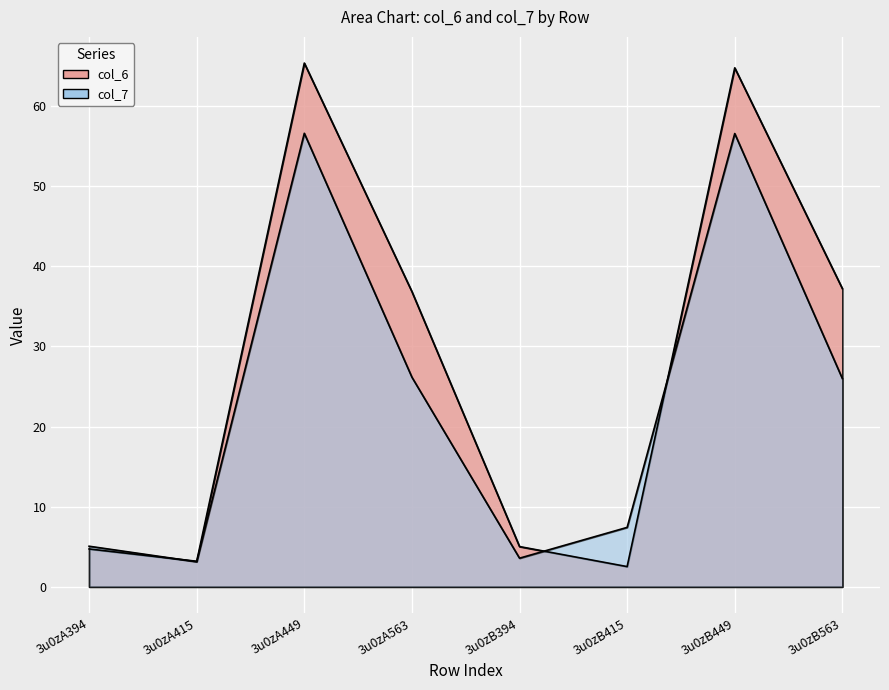

True or false: col_7 has a value of 22.2 at 3u0zA449.

False